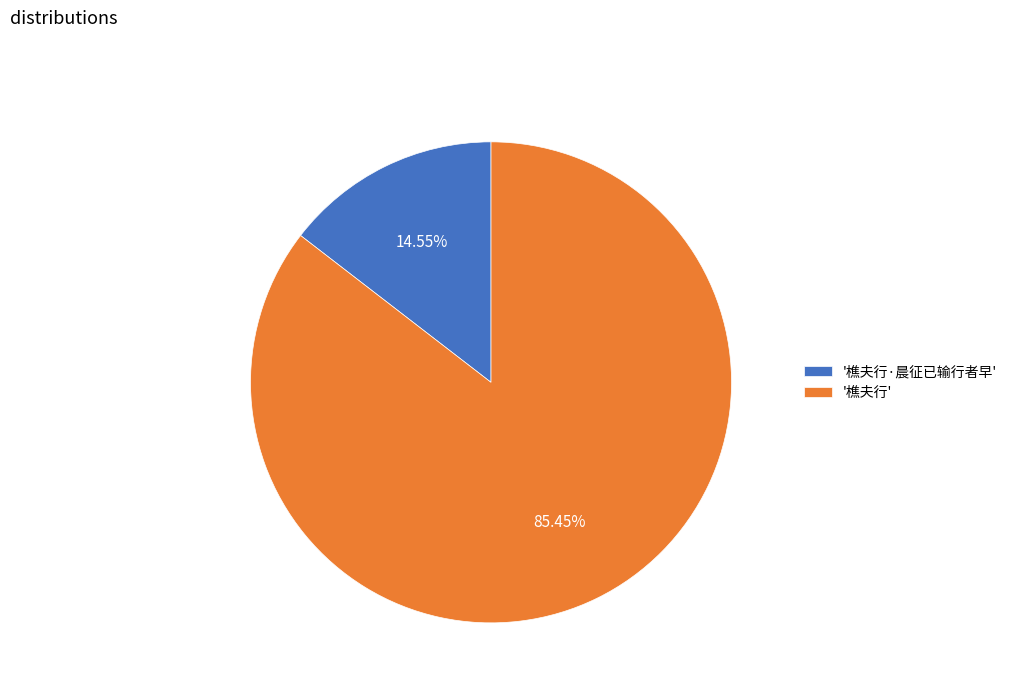

Rank the categories by value from highest to lowest.

'樵夫行', '樵夫行·晨征已输行者早'